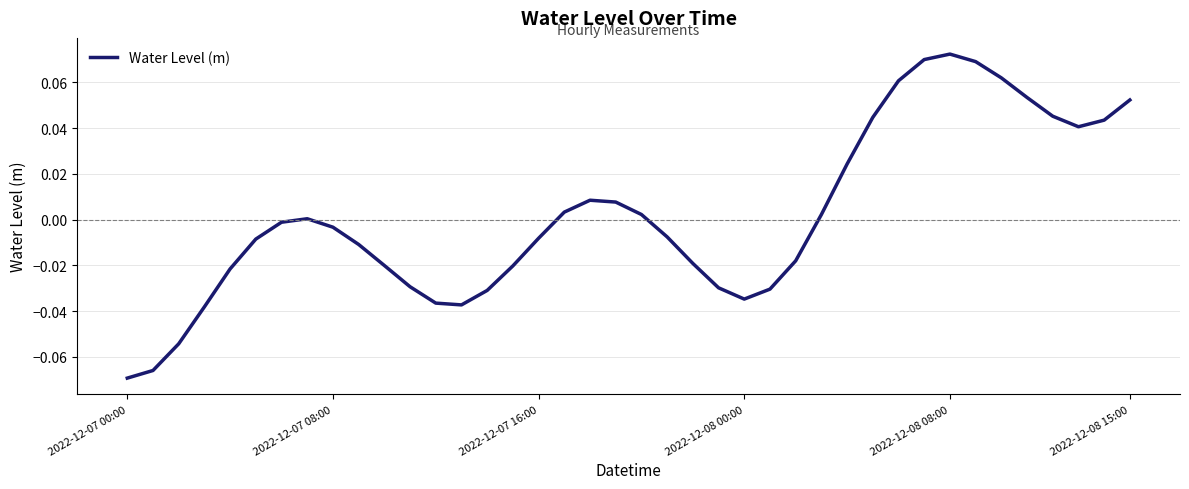

What is the minimum value shown in the chart?

-0.1